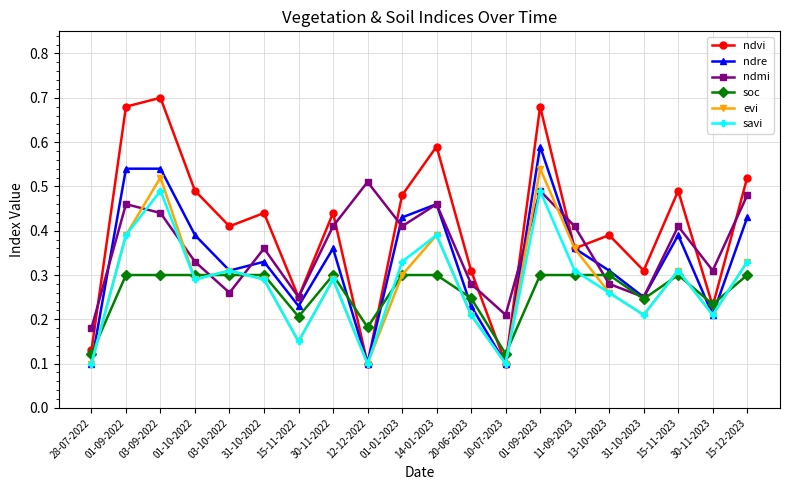

Does the chart have visible grid lines?

Yes